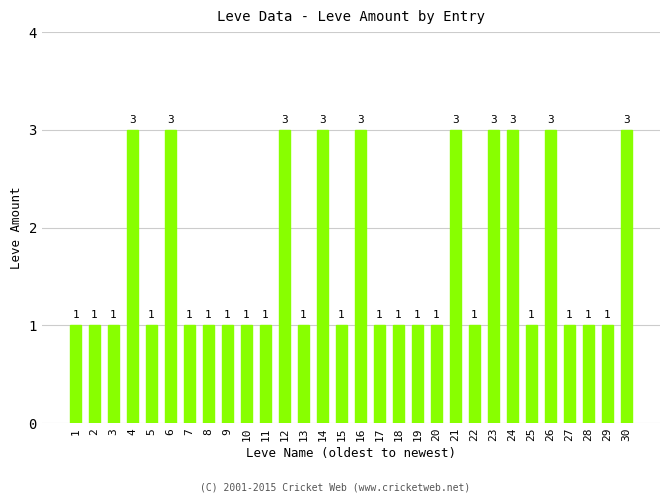

Reading left to right, transcribe all the data shown in this chart.

1=1	2=1	3=1	4=3	5=1	6=3	7=1	8=1	9=1	10=1	11=1	12=3	13=1	14=3	15=1	16=3	17=1	18=1	19=1	20=1	21=3	22=1	23=3	24=3	25=1	26=3	27=1	28=1	29=1	30=3